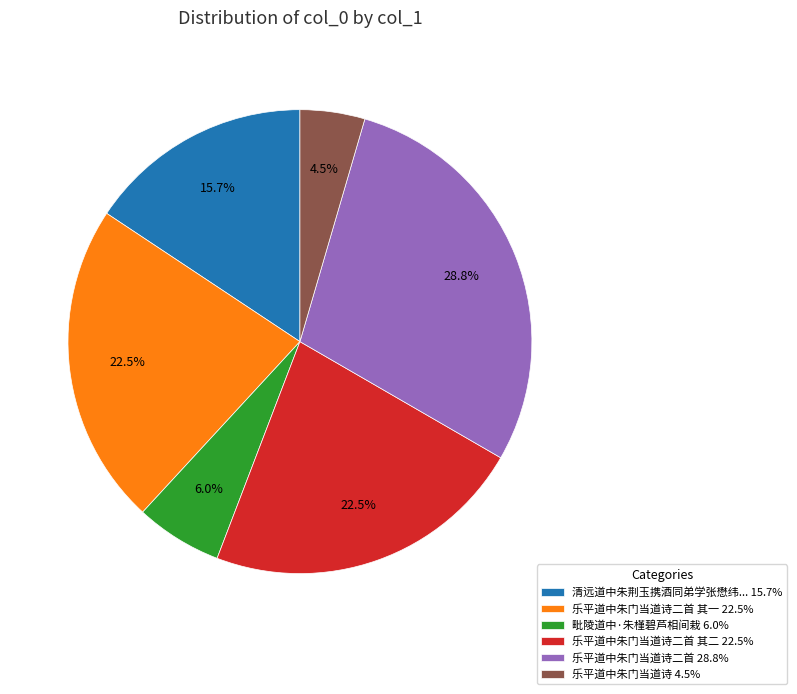

To the nearest percent, what is the difference between the largest and smallest slice percentages?

24%